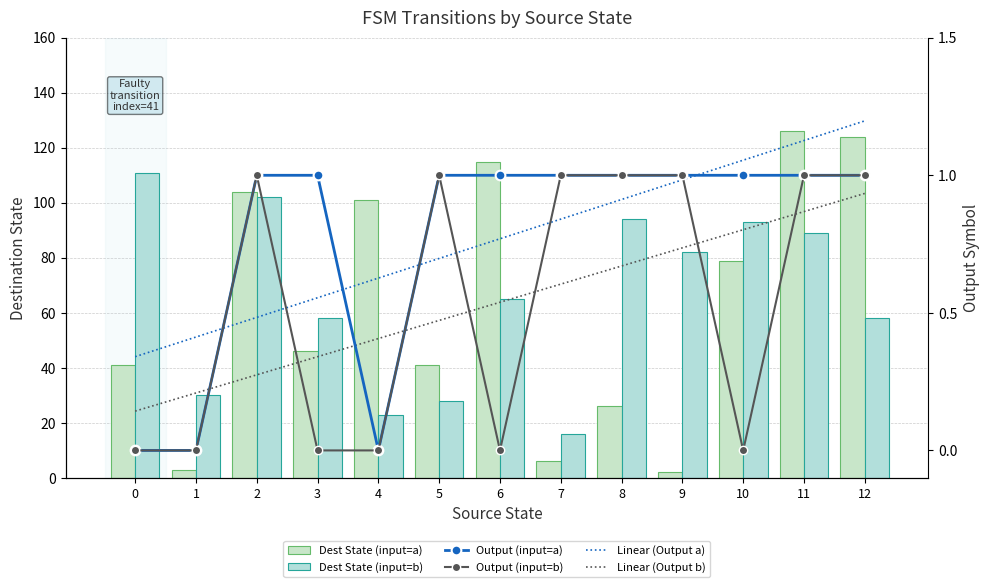

What are all the series names shown in the legend?

Dest State (input=a), Dest State (input=b), Output (input=a), Output (input=b), Linear (Output a), Linear (Output b)